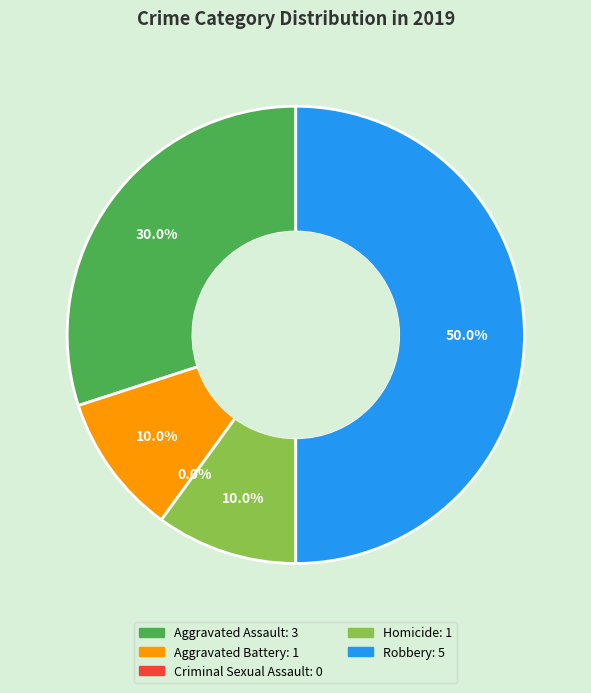

To the nearest percent, what percentage of the pie is Homicide?

10%